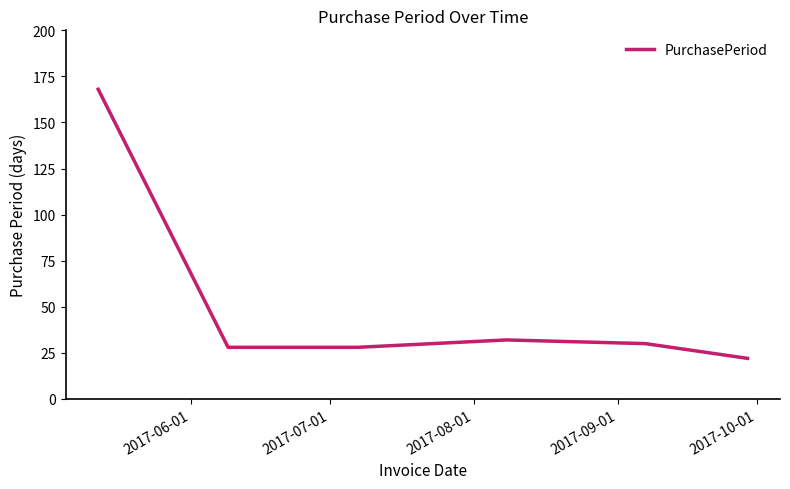

What is the greatest value displayed?

168